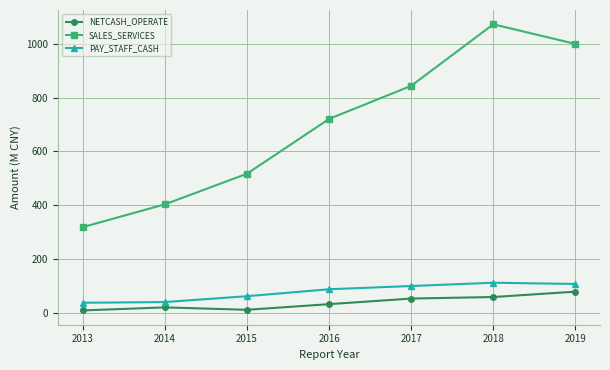

Is the value of NETCASH_OPERATE at 2013 greater than the value of PAY_STAFF_CASH at 2014?

No